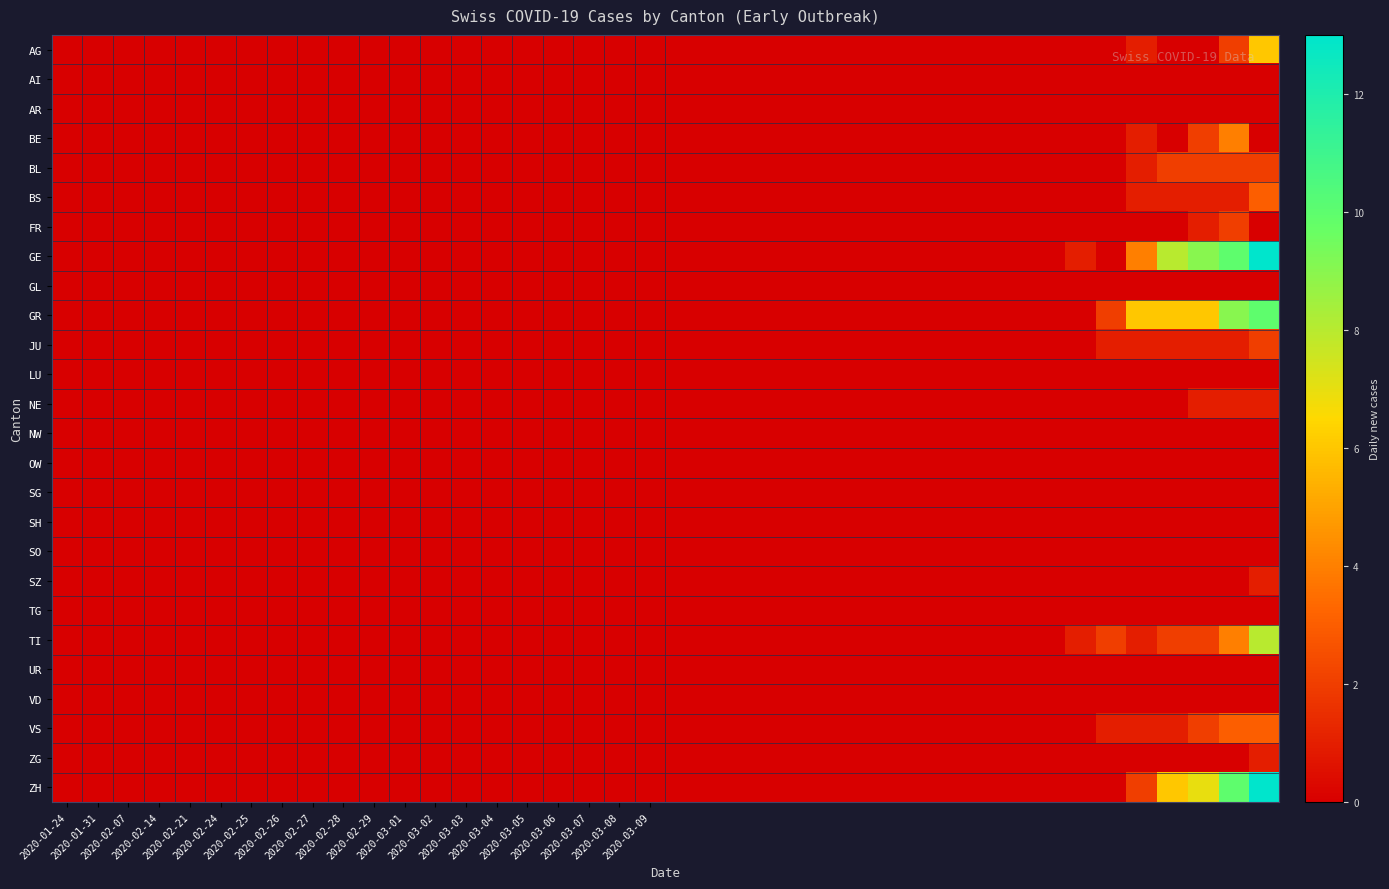

Which series has the largest range (max minus min)?

GE